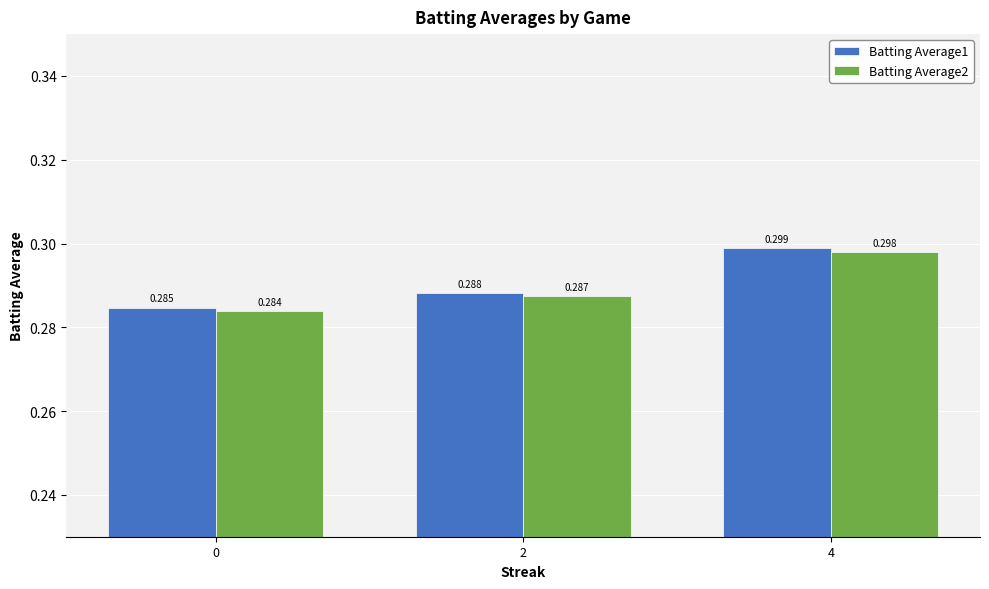

Rank the series at 4 from lowest to highest value.

Batting Average2, Batting Average1